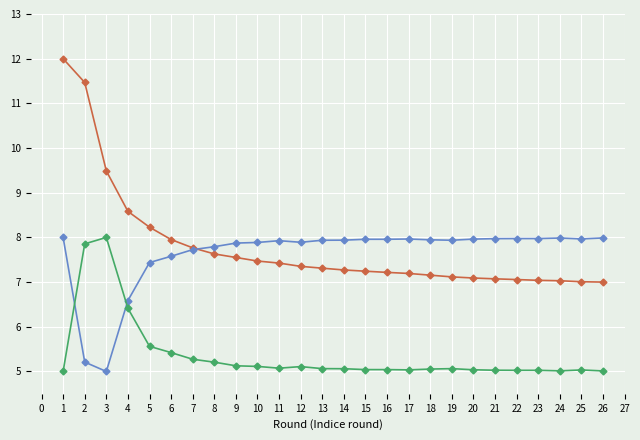

What is the greatest value displayed?

12.0